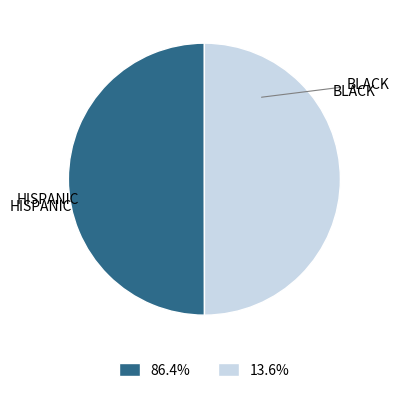

Combined, do BLACK and HISPANIC account for over 50%?

Yes